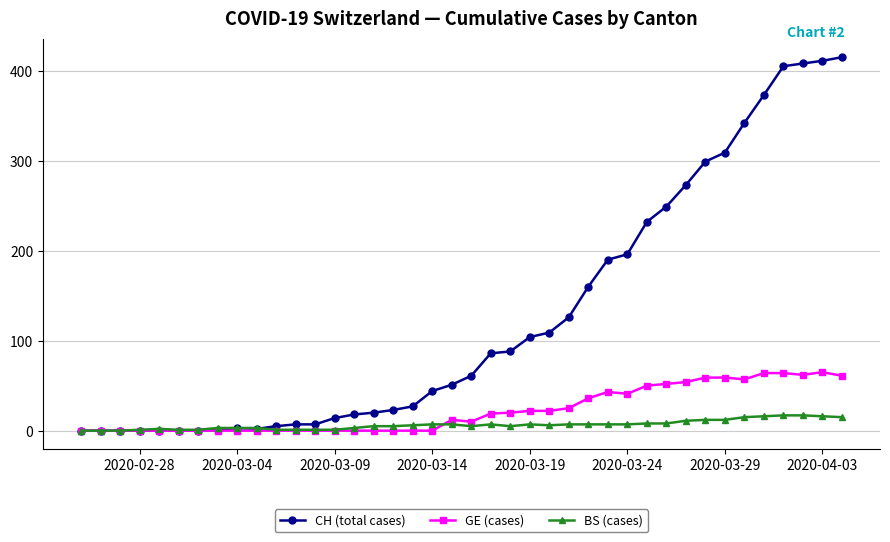

True or false: BS (cases) has more than 0 points higher than both neighbors.

True